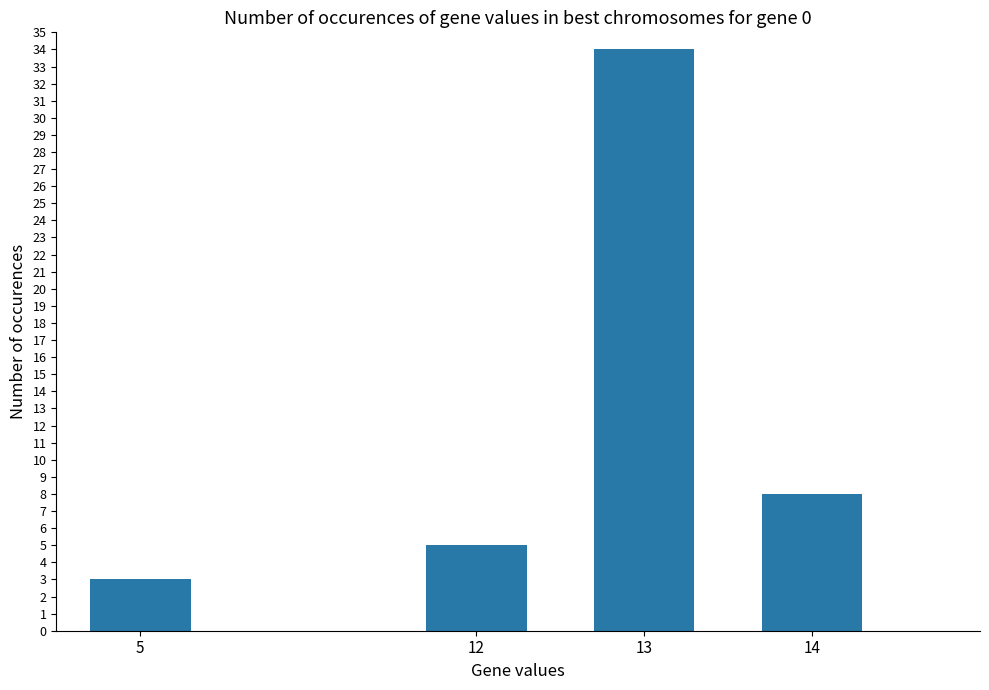

At which category does the chart reach its minimum across all series?

5